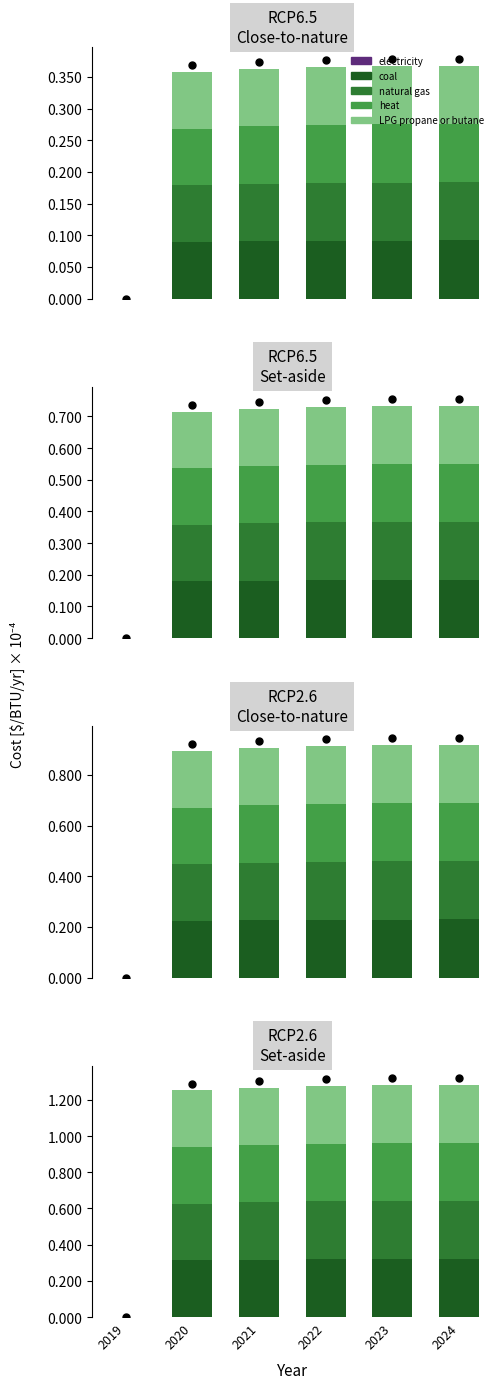

Which series contains the lowest Y value?

electricity